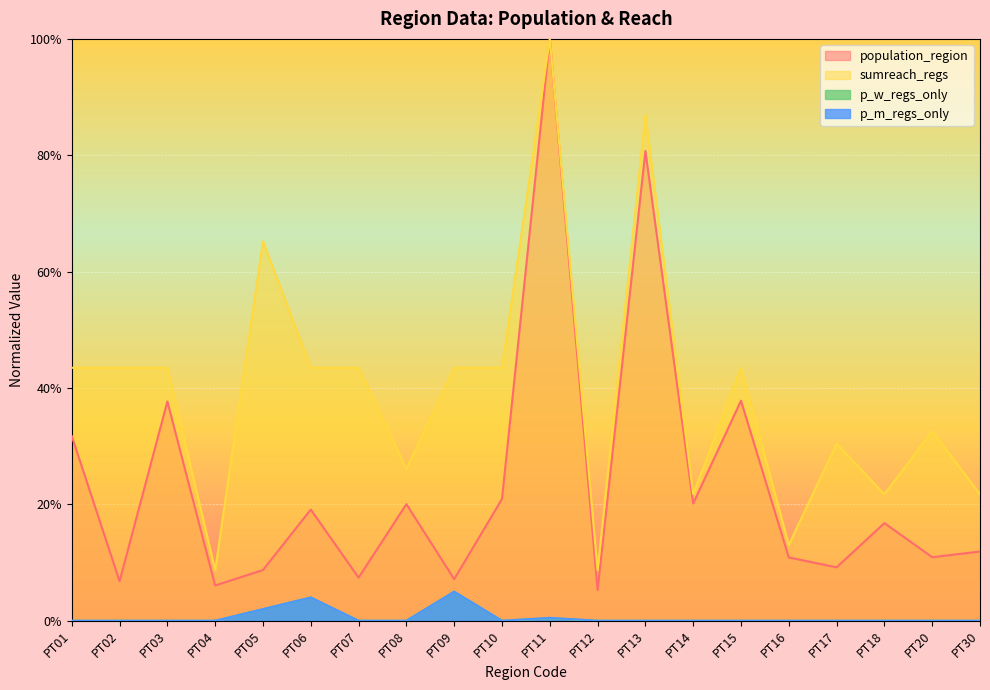

Which series changed the most between PT15 and PT16?

sumreach_regs